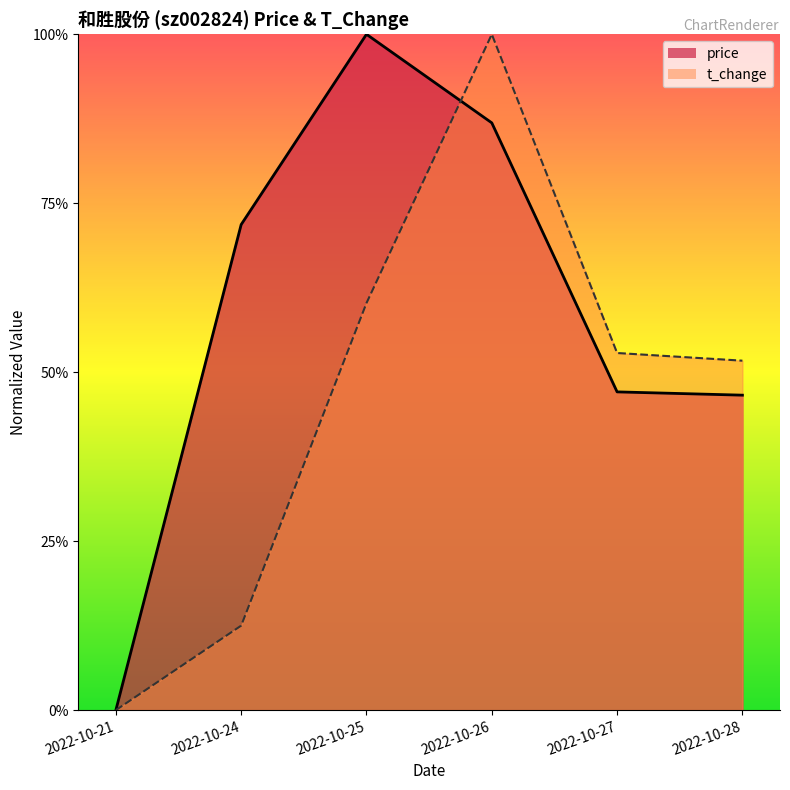

At which category does price reach its first local peak?

2022-10-25